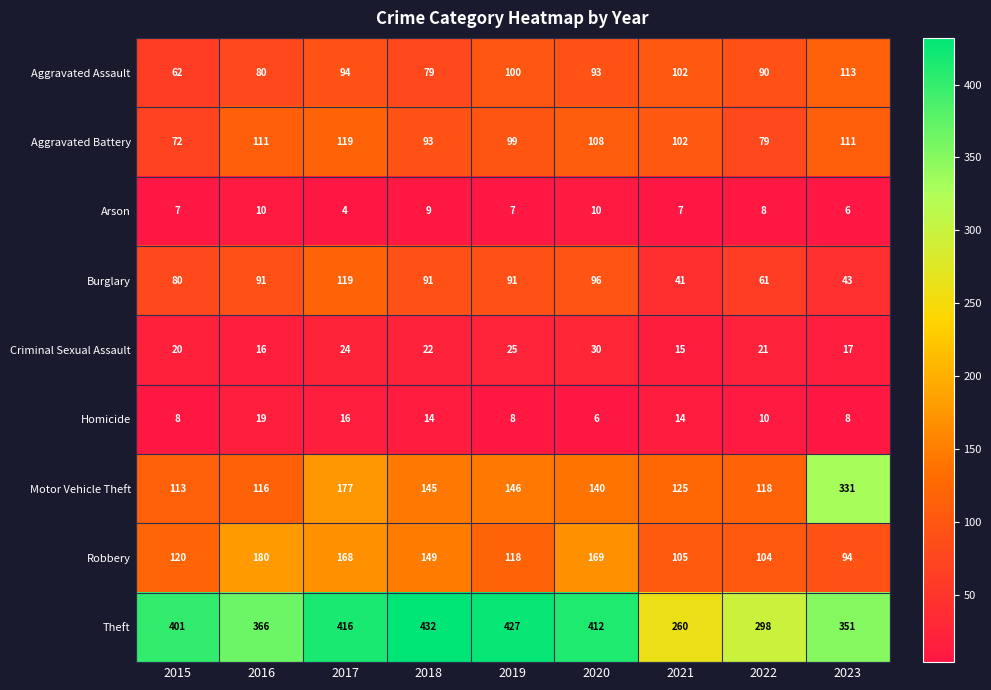

Is the value of Aggravated Battery at 2023 greater than the value of Robbery at 2020?

No